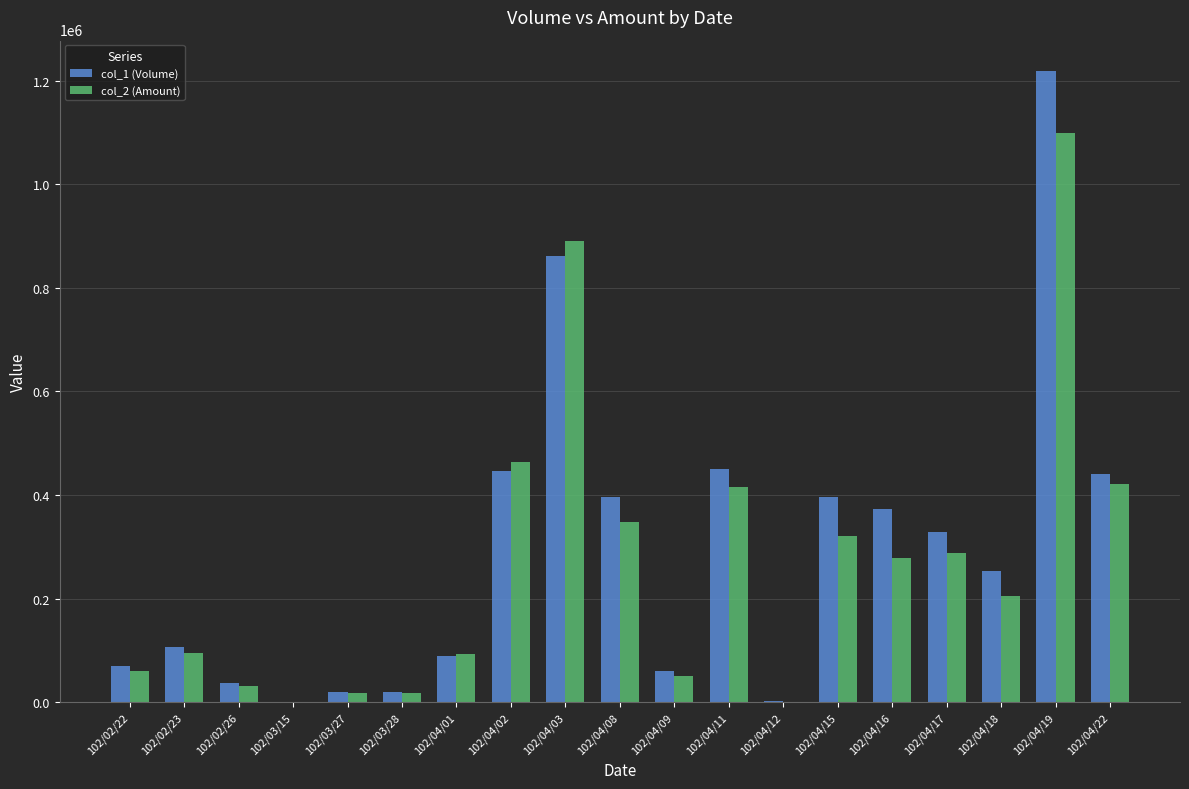

Which series has the widest spread of values?

col_1 (Volume)